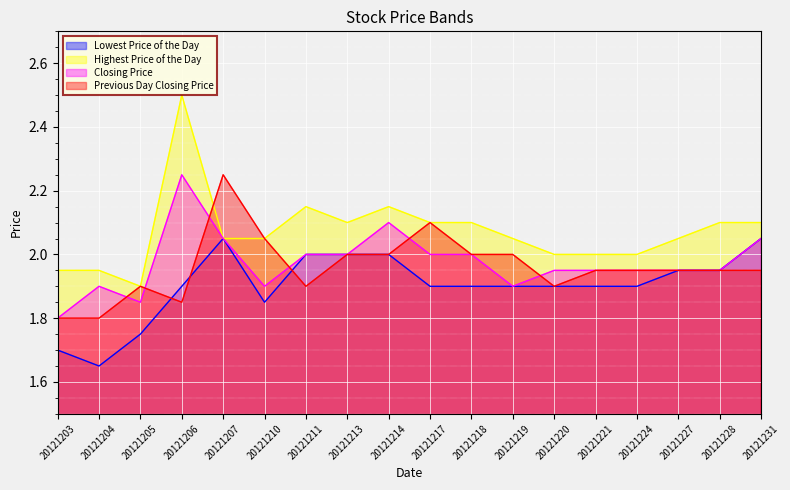

Reading right to left, what are all the values shown in this chart?

Lowest Price of the Day: 2.0	1.9	1.9	1.9	1.9	1.9	1.9	1.9	1.9	2.0	2.0	2.0	1.9	2.0	1.9	1.8	1.6	1.7
Highest Price of the Day: 2.1	2.1	2.0	2.0	2.0	2.0	2.0	2.1	2.1	2.1	2.1	2.1	2.0	2.0	2.5	1.9	1.9	1.9
Closing Price: 2.0	1.9	1.9	1.9	1.9	1.9	1.9	2.0	2.0	2.1	2.0	2.0	1.9	2.0	2.2	1.9	1.9	1.8
Previous Day Closing Price: 1.9	1.9	1.9	1.9	1.9	1.9	2.0	2.0	2.1	2.0	2.0	1.9	2.0	2.2	1.9	1.9	1.8	1.8